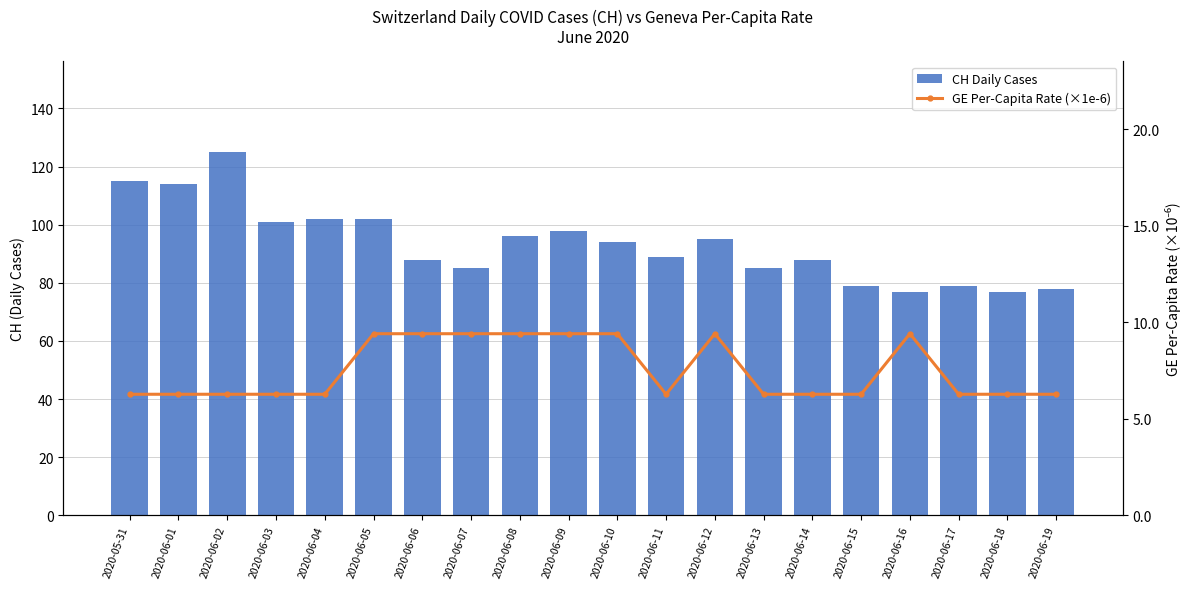

At which category is the sum across all series the highest?

2020-06-02